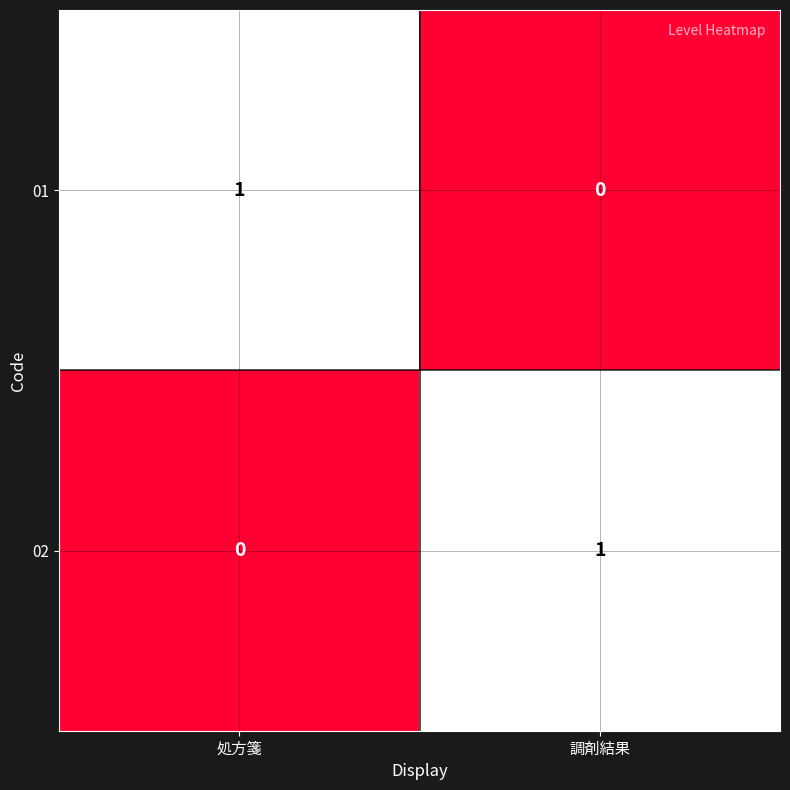

Is the value of 01 at 調剤結果 greater than the value of 02 at 調剤結果?

No